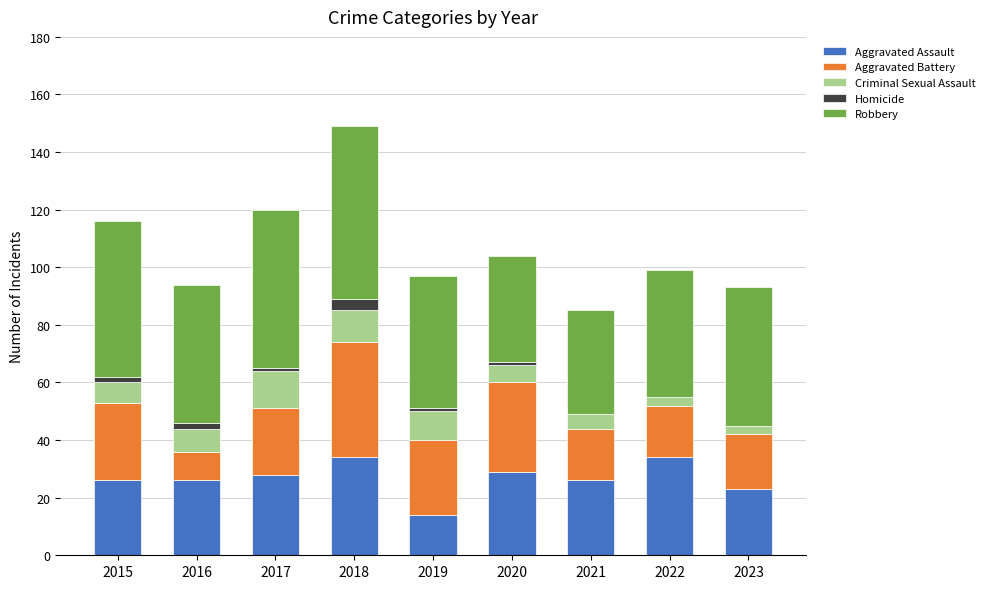

The Aggravated Assault series shows 6 at 2015. True or false?

False